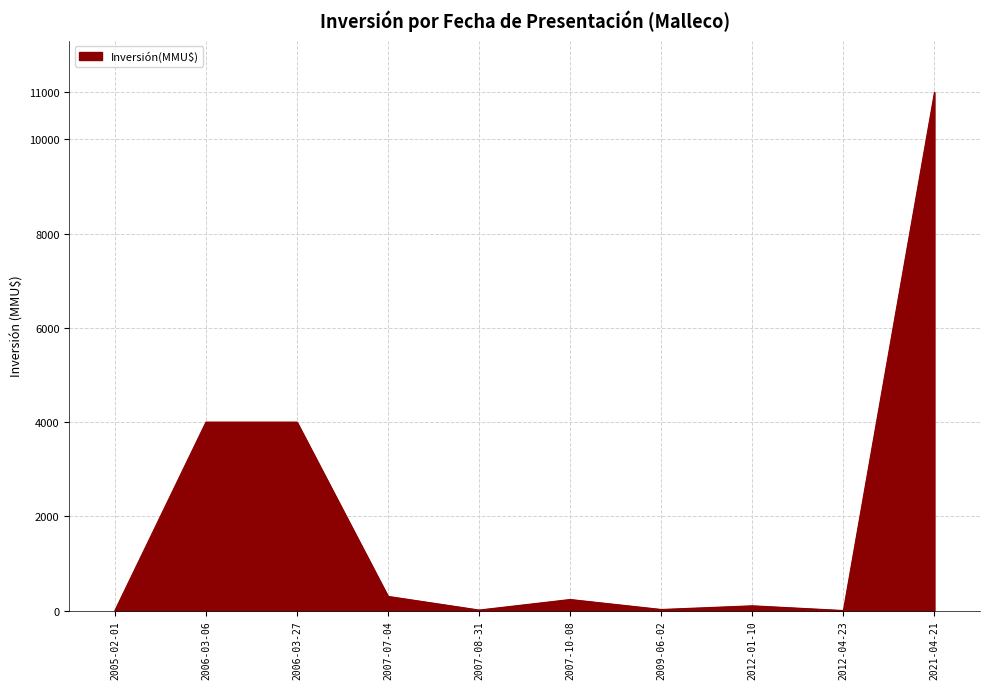

How many lines are shown in the chart?

1